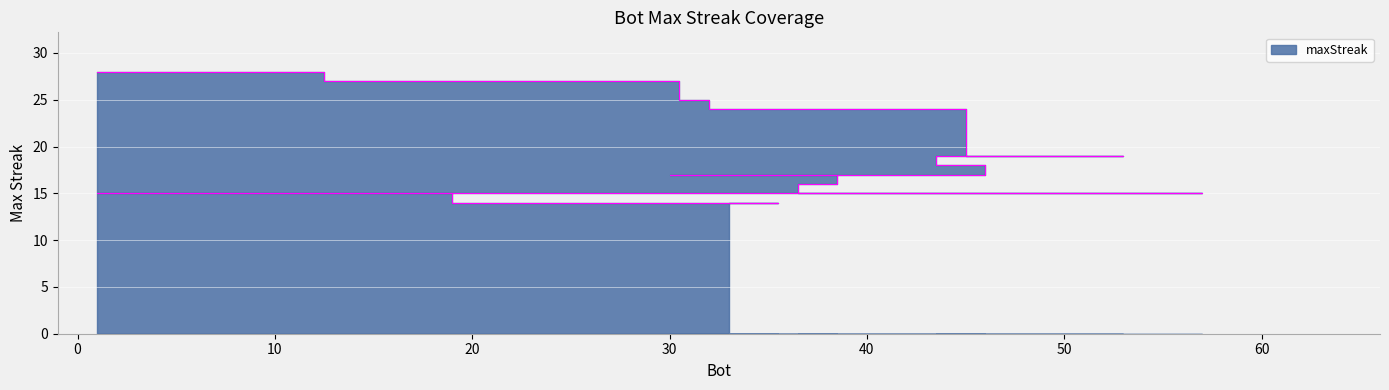

What is the minimum value shown in the chart?

14